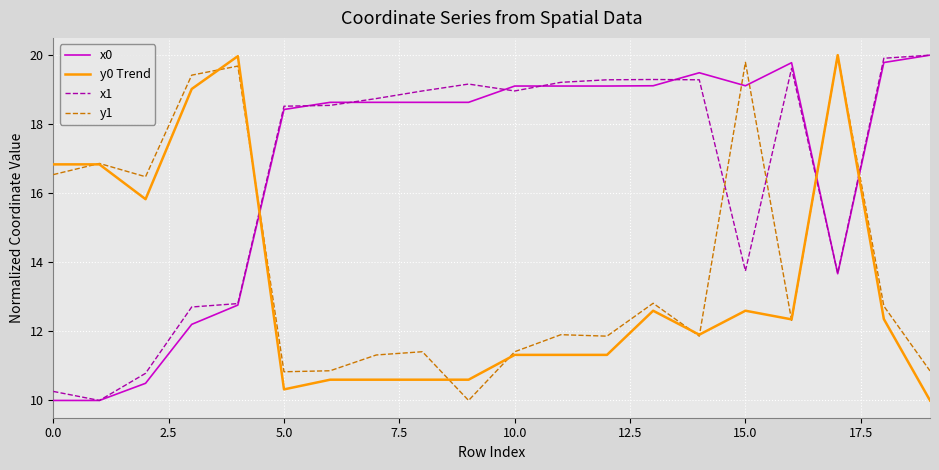

What is the highest value of the y0 Trend series?

20.0